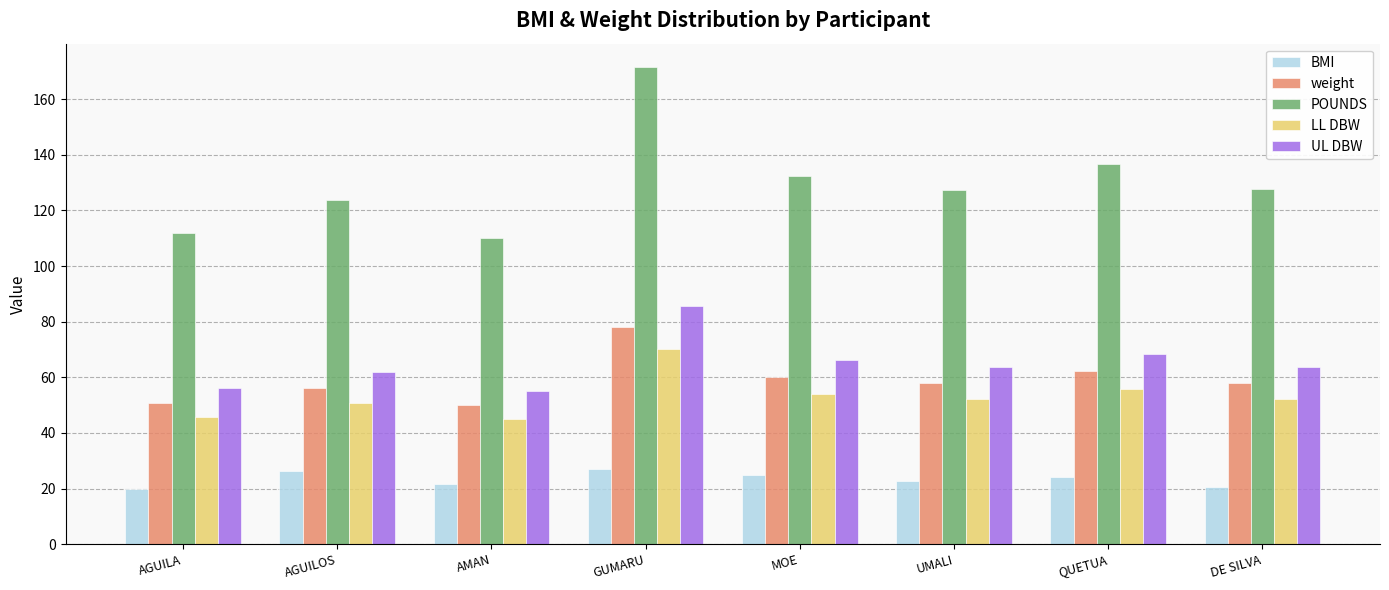

At how many categories does at least one series exceed 143?

1